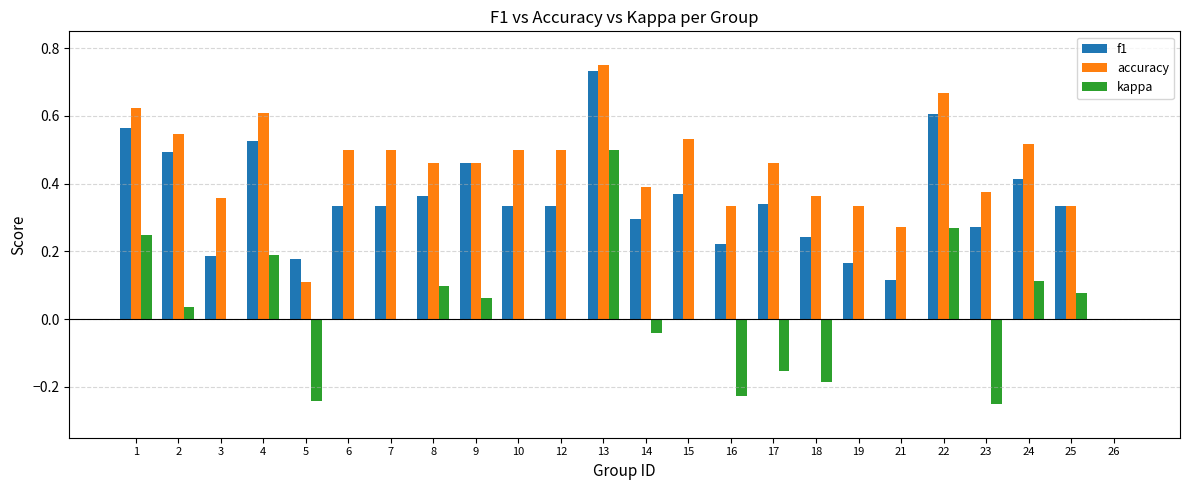

Which series has the largest total across all categories?

accuracy